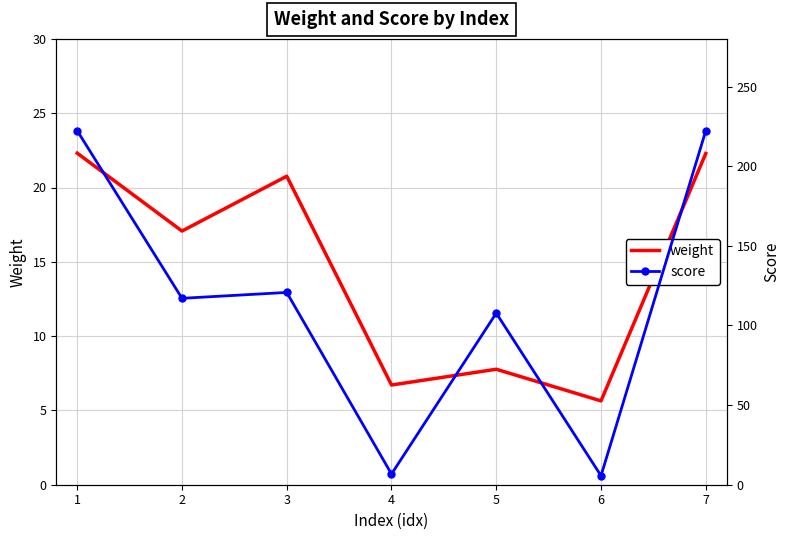

What is the smallest value displayed?

5.6